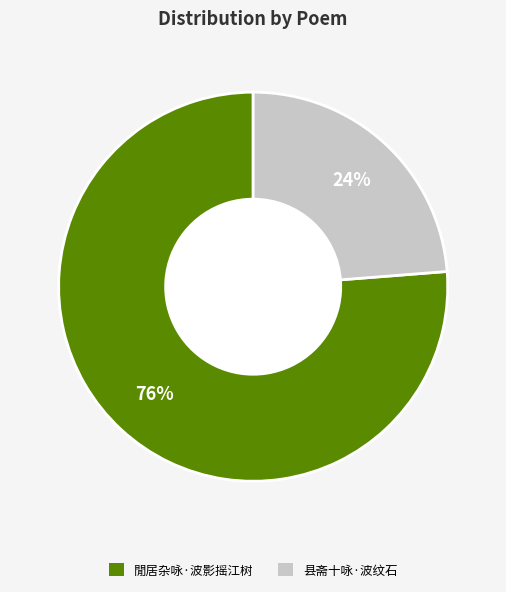

To the nearest percent, what is the difference between the 閒居杂咏·波影摇江树 and 县斋十咏·波纹石 slice percentages?

52%